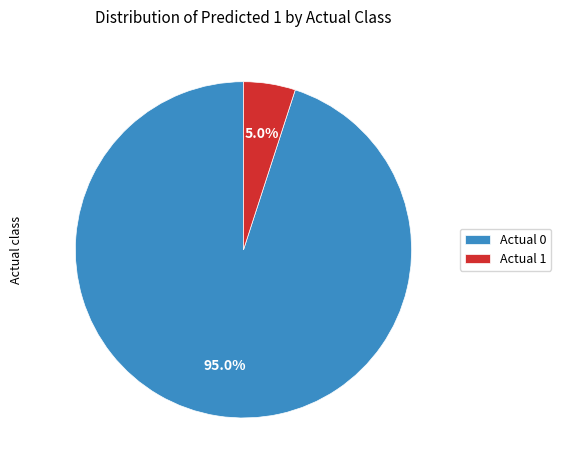

Combined, what portion of the pie is Actual 1 and Actual 0?

100.0%